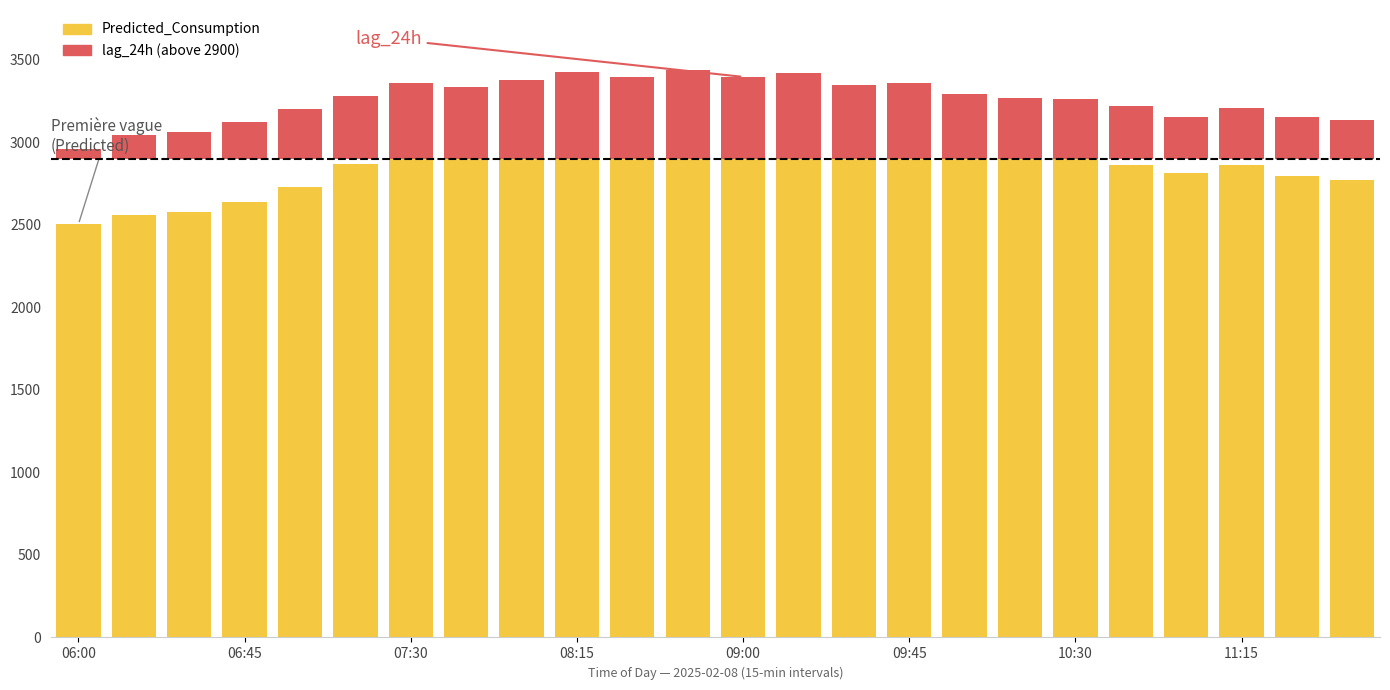

Does the chart contain any negative values?

No